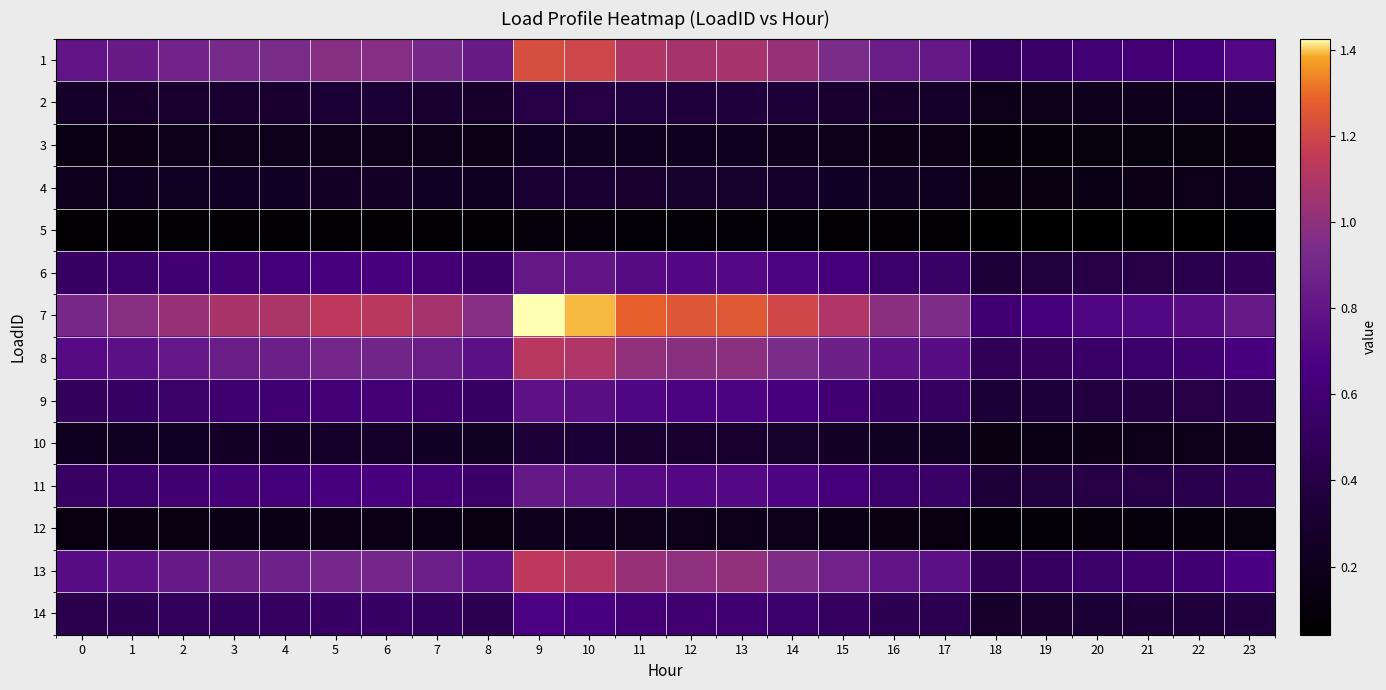

At which category is the sum across all series the highest?

9